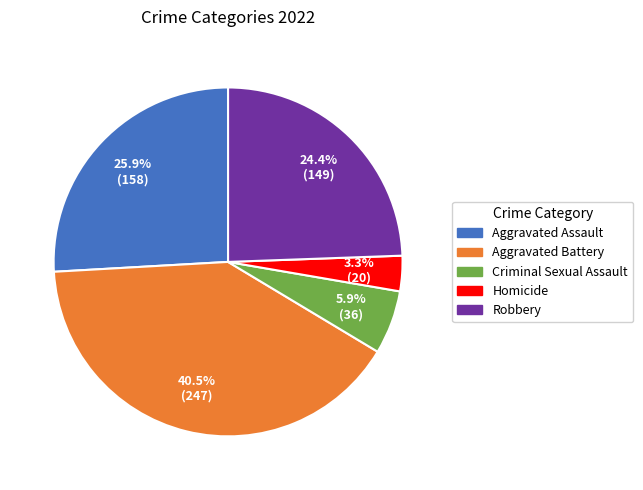

To the nearest percent, what is the difference between the largest and smallest slice percentages?

37%